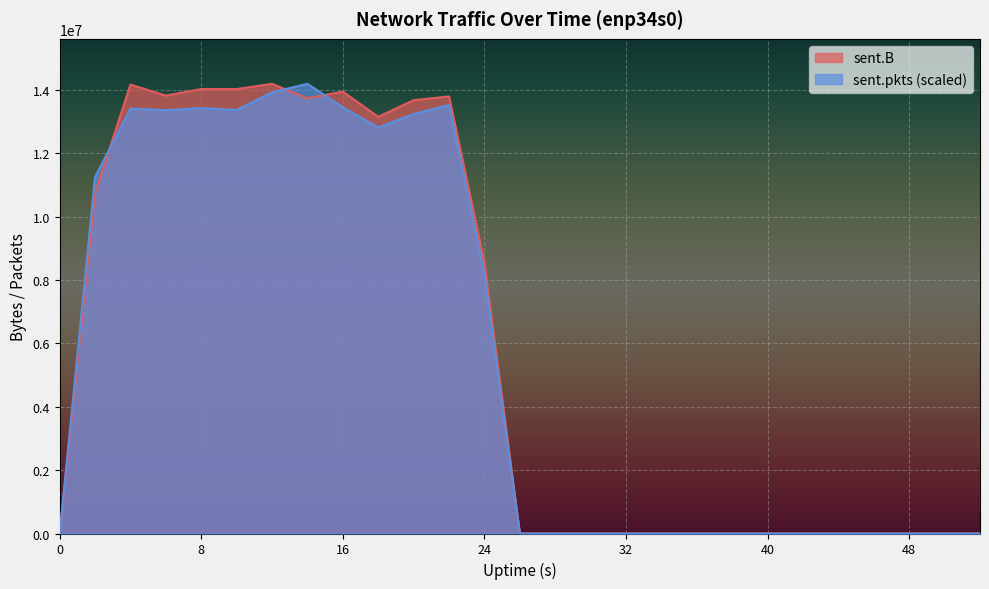

Rank the series by their maximum value, from lowest to highest.

sent.B, sent.pkts